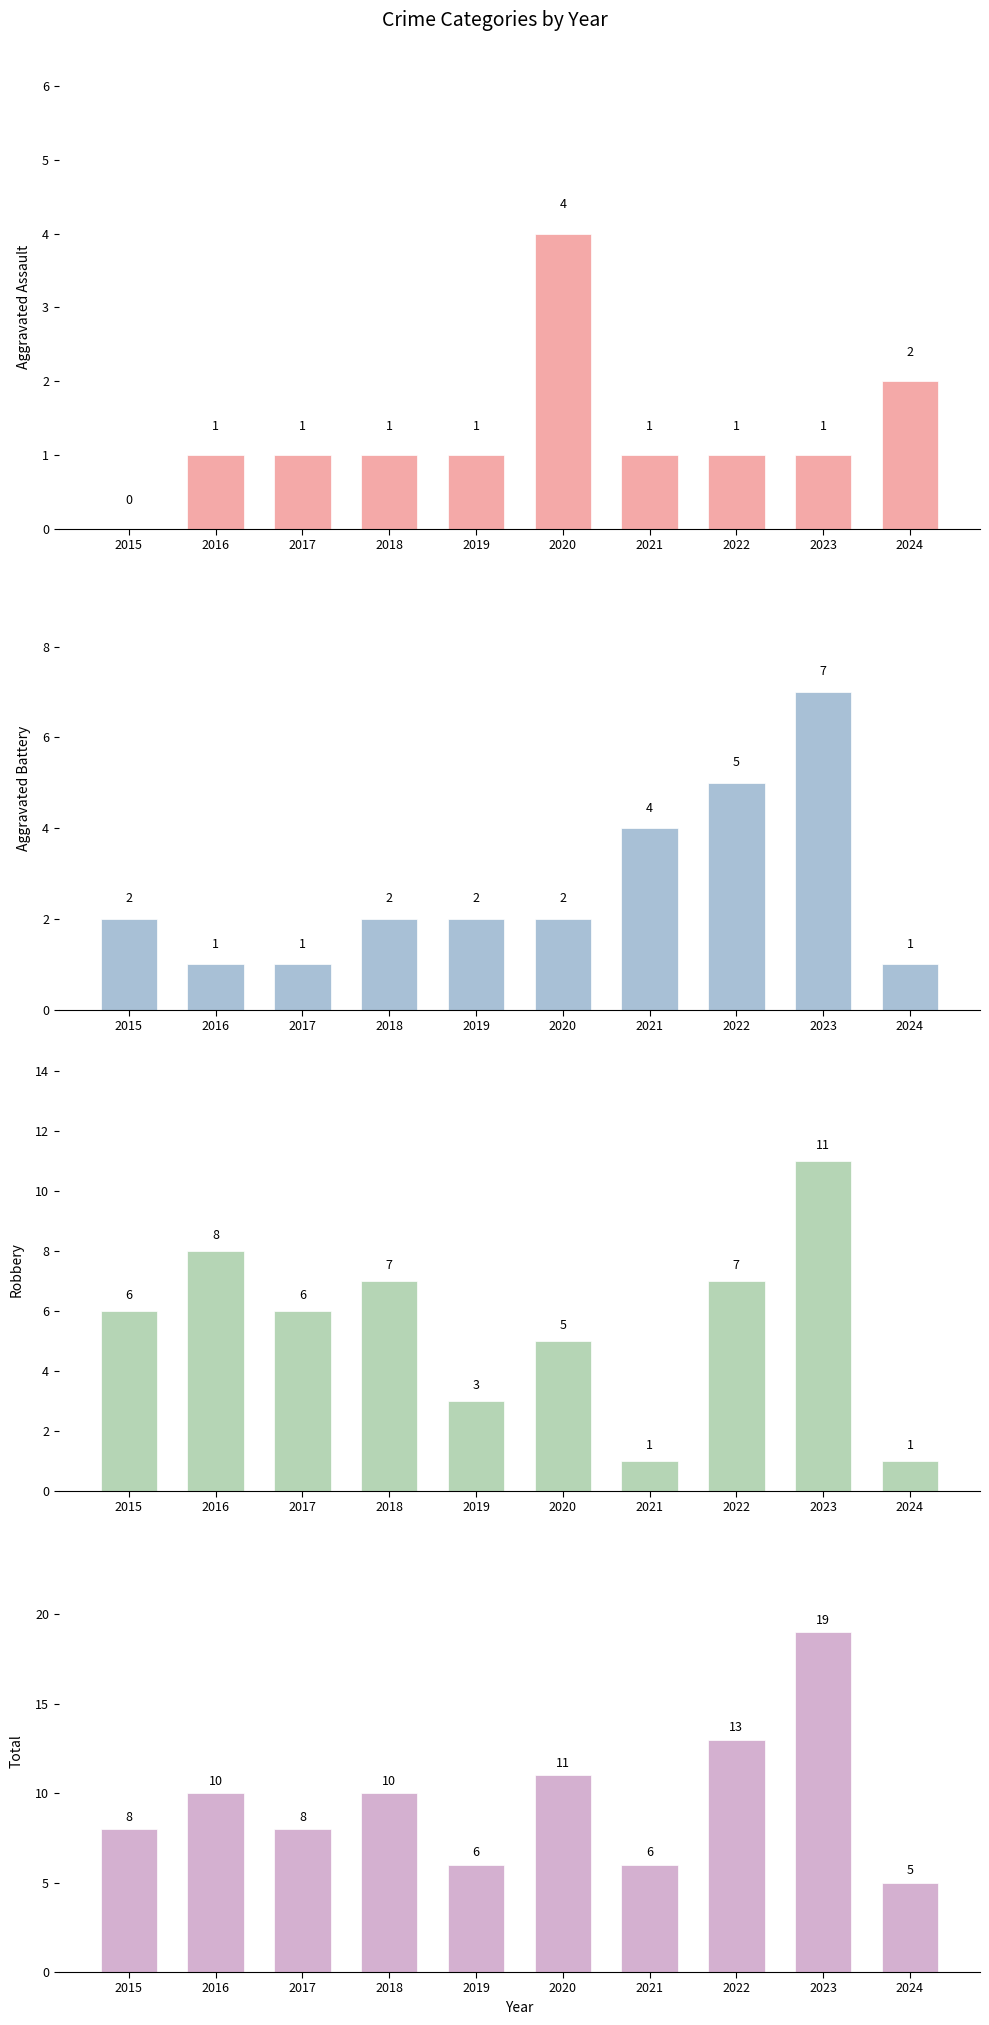

List the series in order of their peak value, lowest first.

Aggravated Assault, Aggravated Battery, Robbery, Total